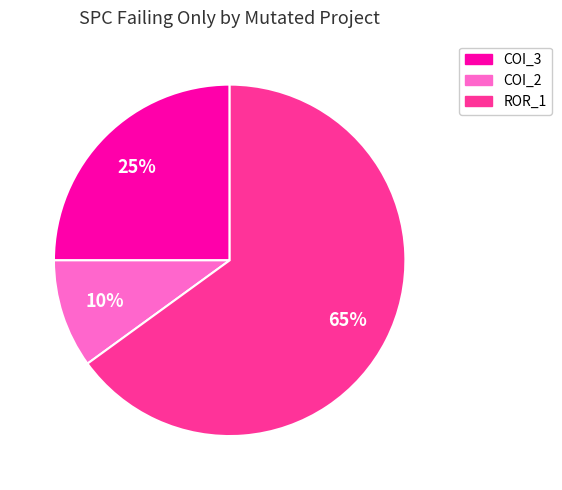

To the nearest percent, what is the difference between the largest and smallest slice percentages?

55%